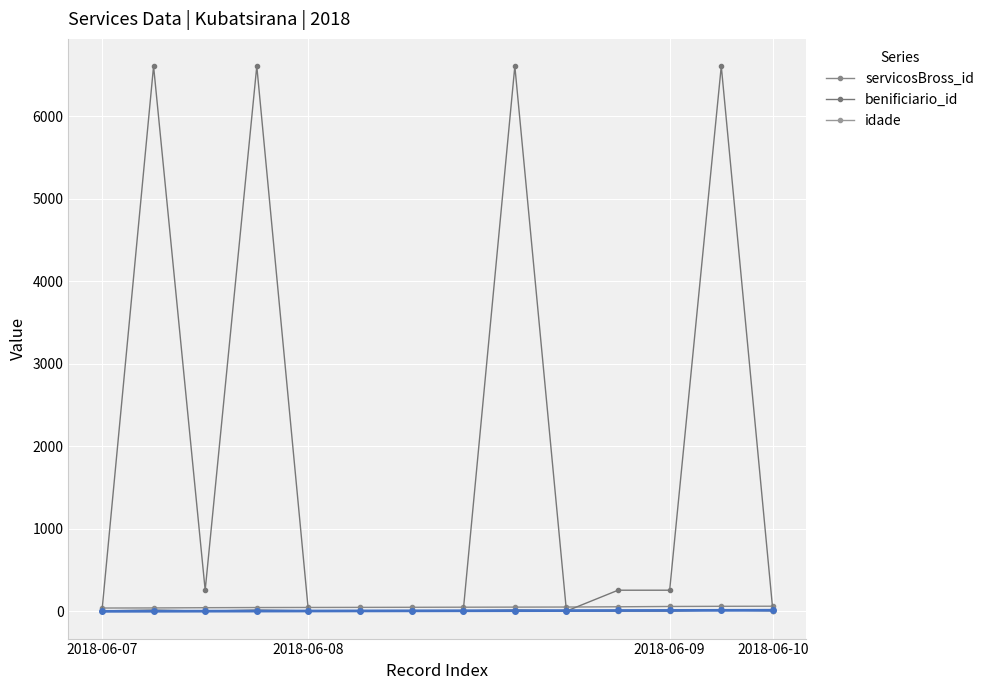

The idade series shows 7 at 4. True or false?

False